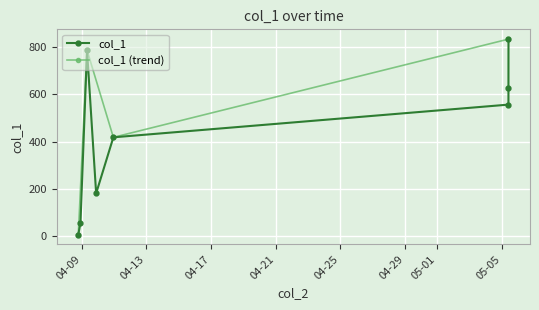

What is the average value?

432.9